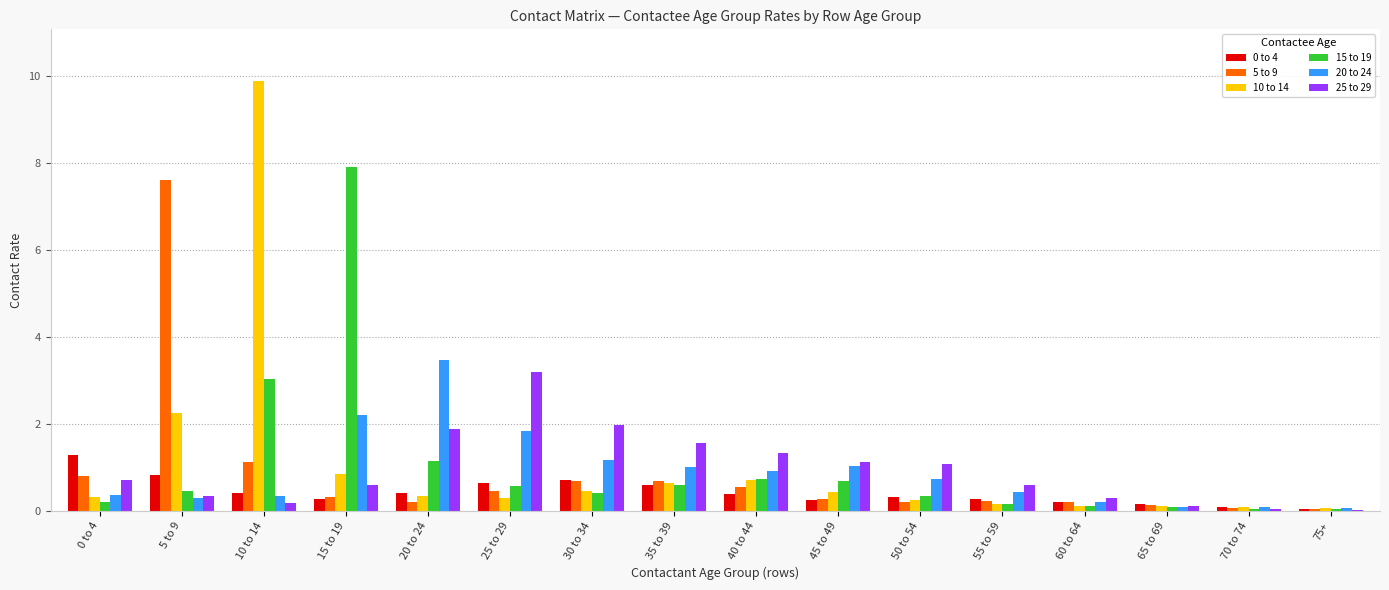

True or false: 0 to 4 has a value of 0.4 at 20 to 24.

True